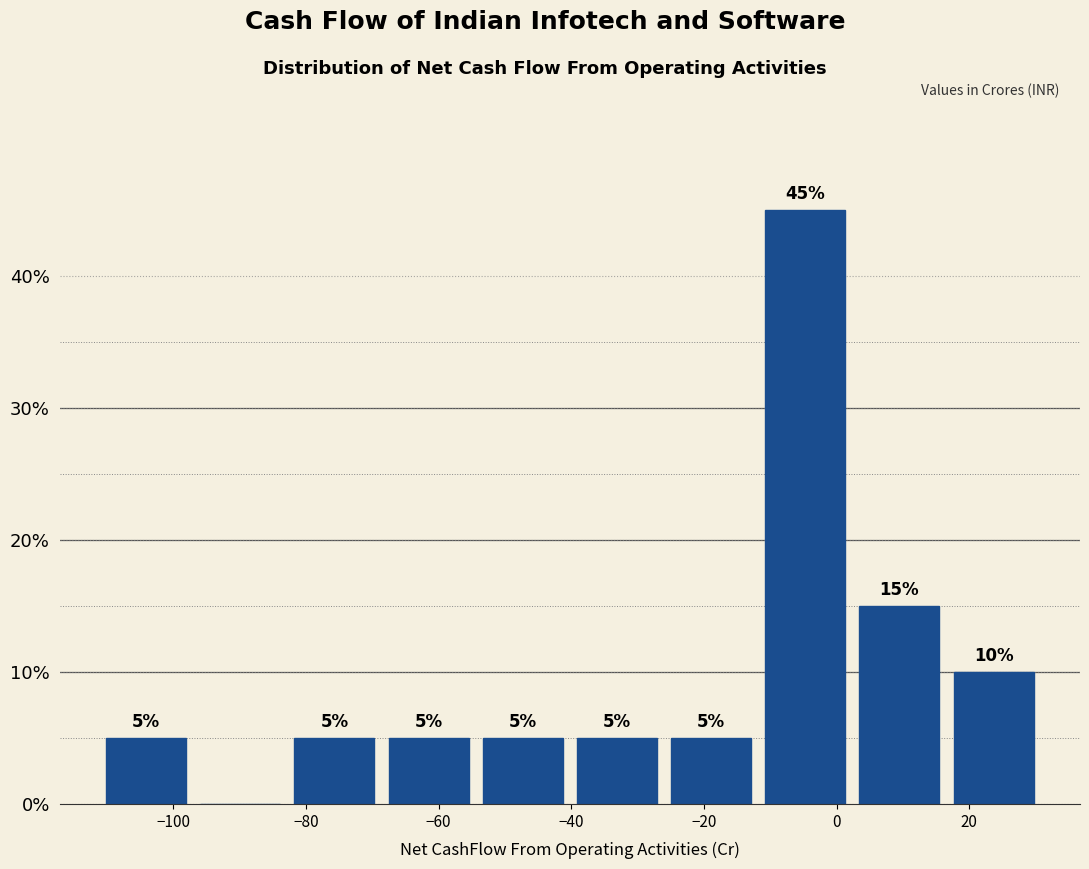

Over which range of the x-axis is the bar tallest?

-12 to 2